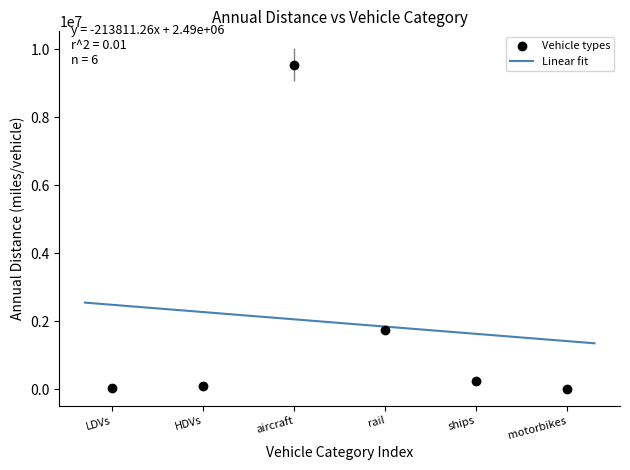

What is the difference between the maximum and minimum values?

1197343.1